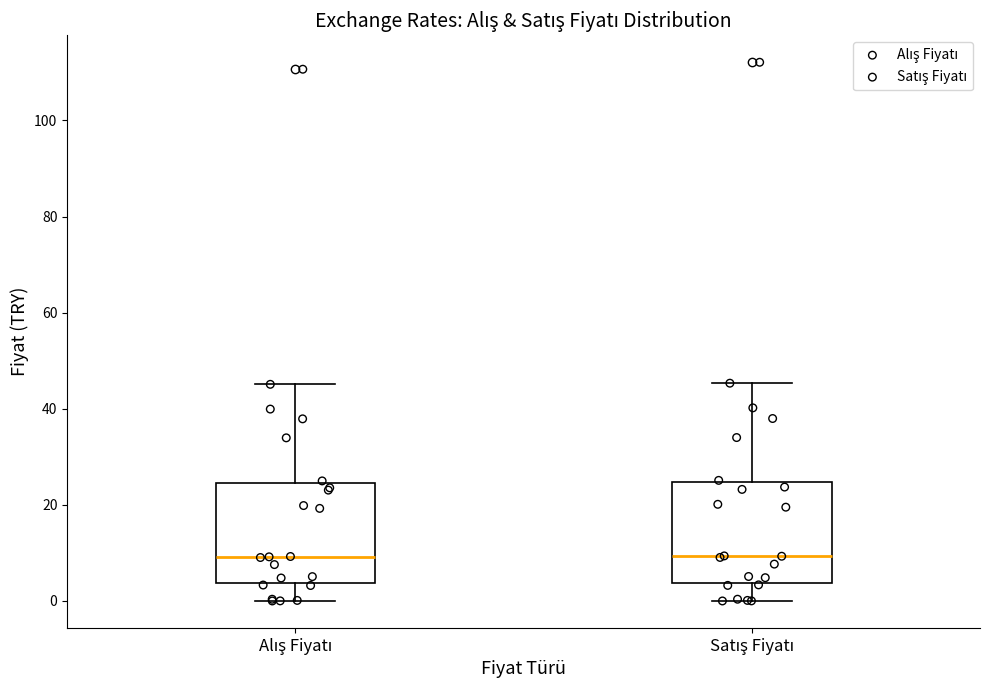

Reading left to right, transcribe this box plot: for each box, give where its median line is, the range the box spans, and where its two whiskers end, as read against the y-axis. The values are not printed on the chart, so give them approximately, as read against the axis.

Alış Fiyatı: median 10, box 4 to 24, whiskers 0 to 46
Satış Fiyatı: median 10, box 4 to 24, whiskers 0 to 46